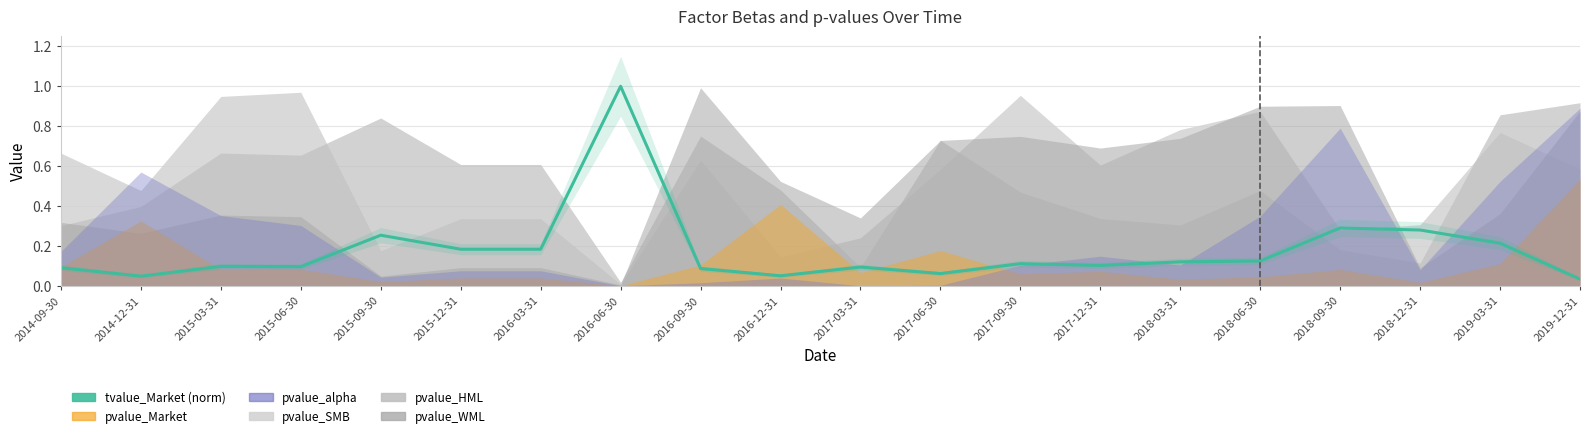

What is the average value?

0.2